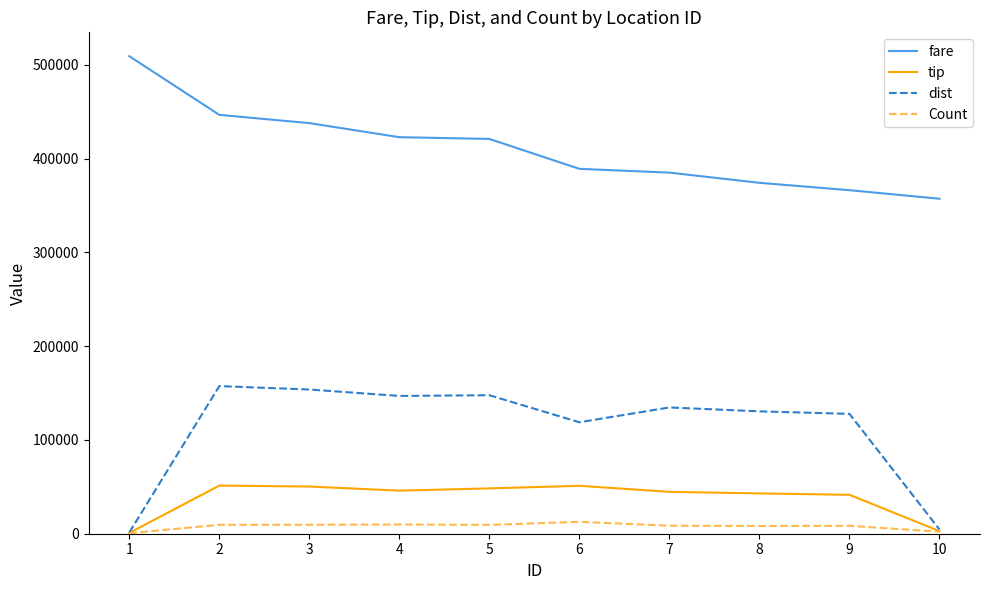

At which label is fare closest to 433353?

3